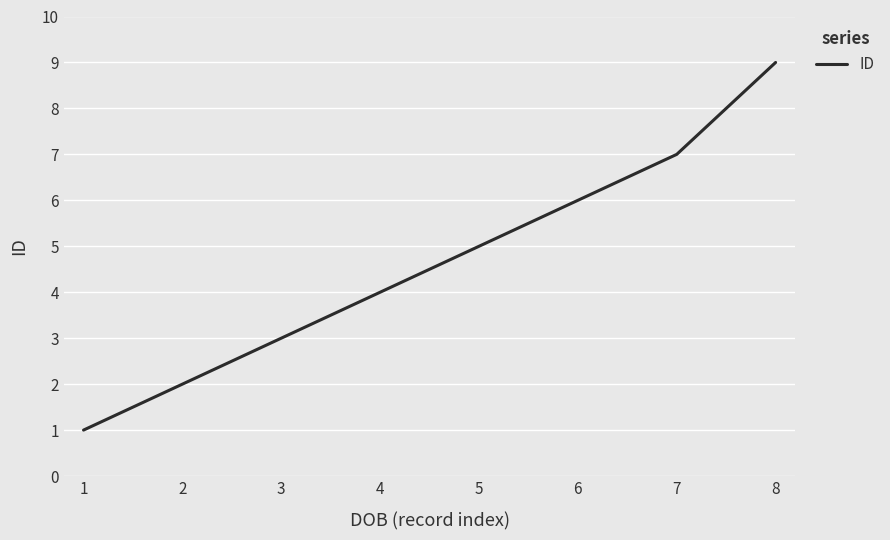

The chart shows a value of 1 at 1. True or false?

True